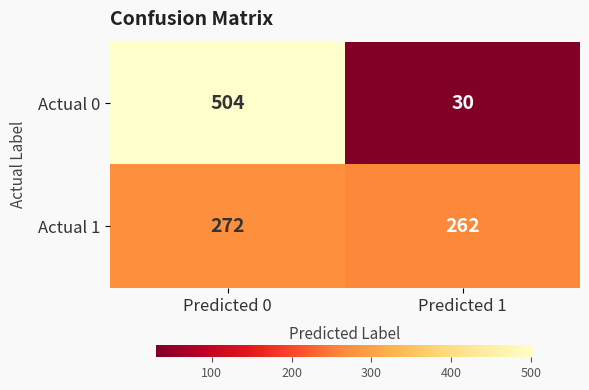

Reading left to right, transcribe all the data shown in this chart.

Actual 0: 504	30
Actual 1: 272	262